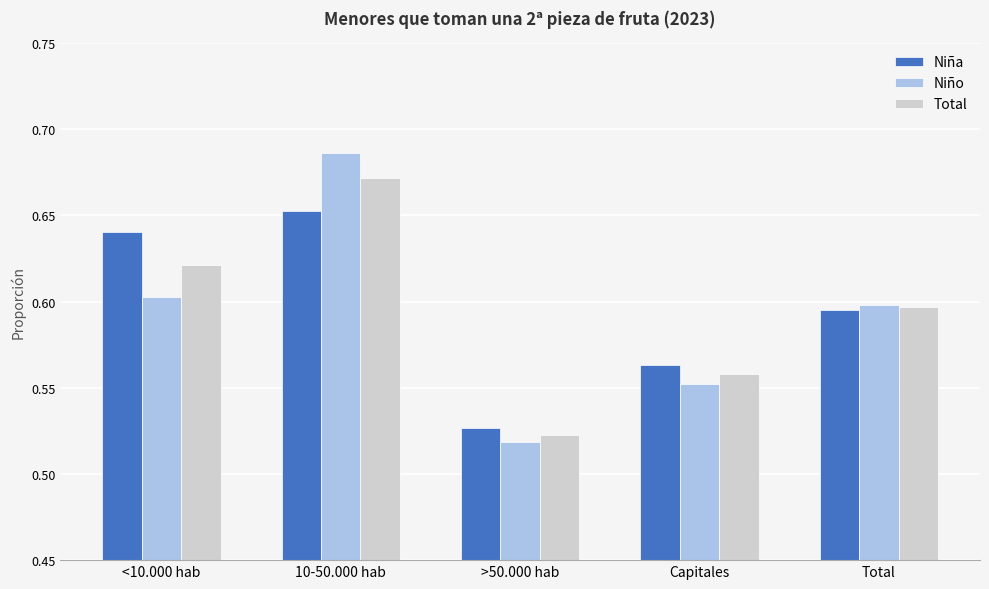

At which label does Total reach its minimum?

>50.000 hab